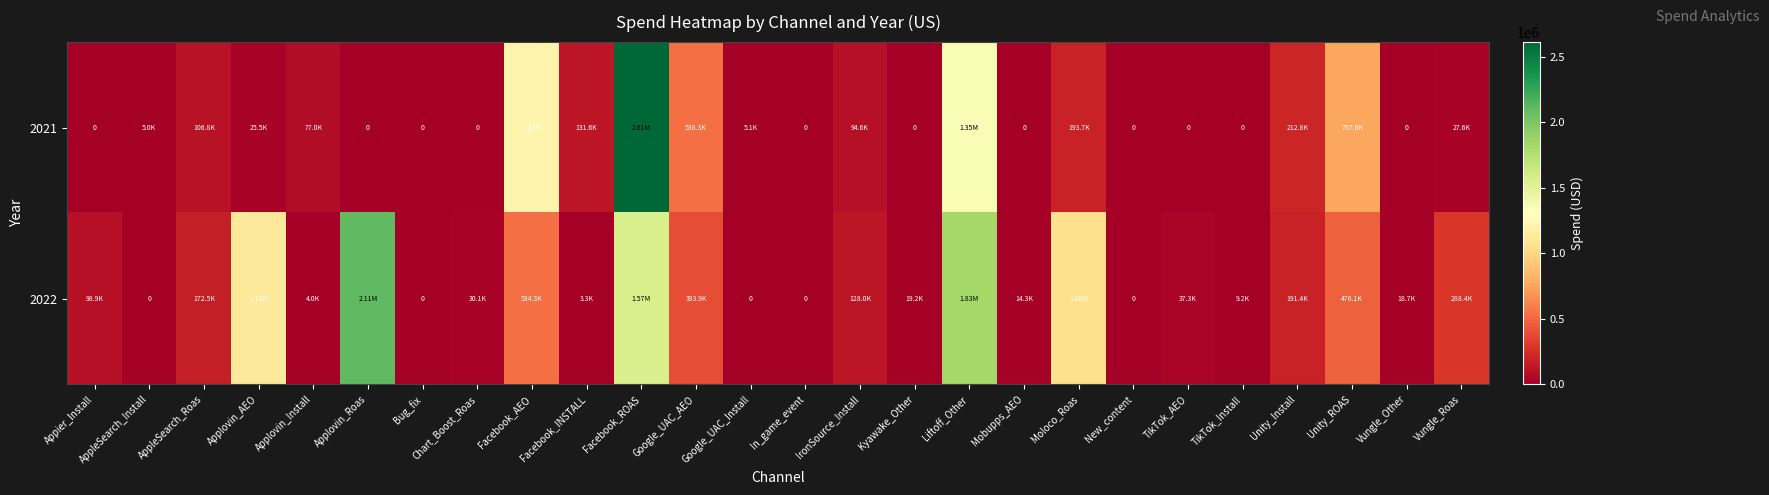

Rank the series by their average value, from lowest to highest.

2021, 2022